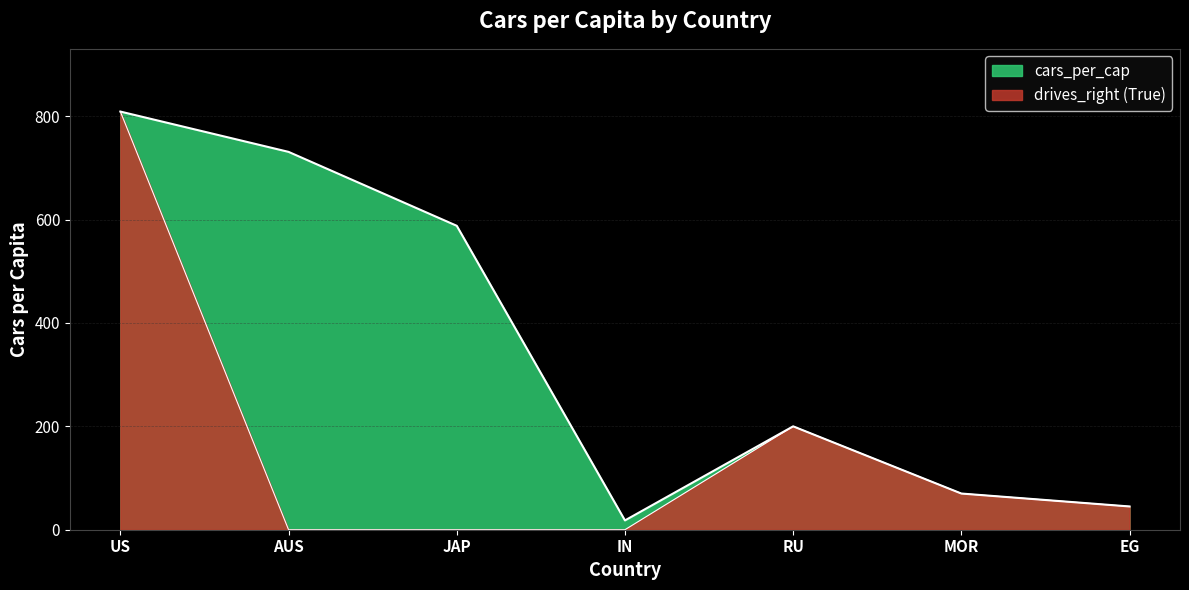

What is the difference between the values at EG and MOR?

25